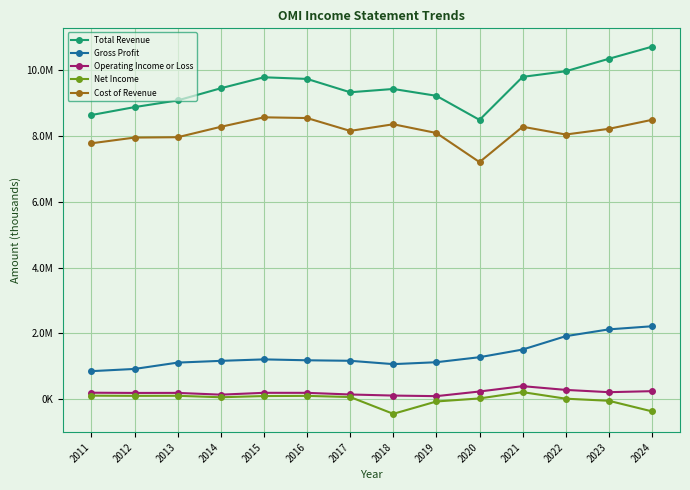

Which category has the highest value across all series?

2024